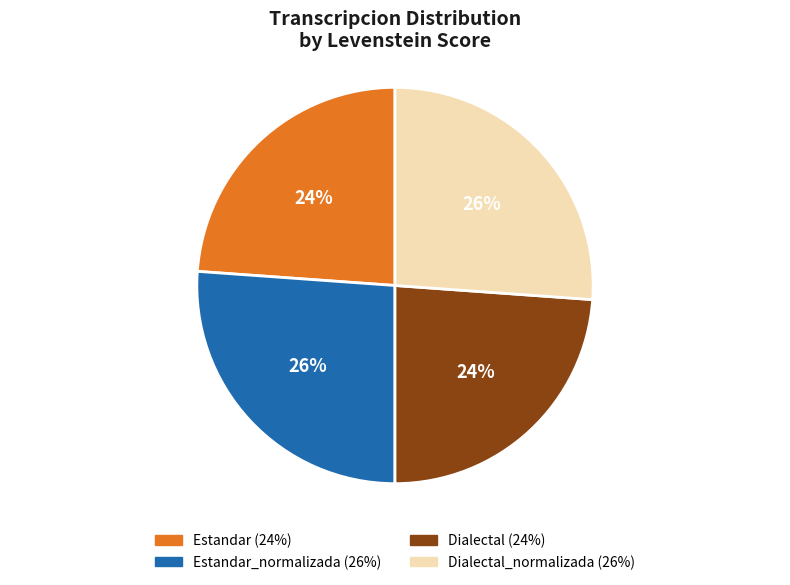

Does any single category account for the majority?

No